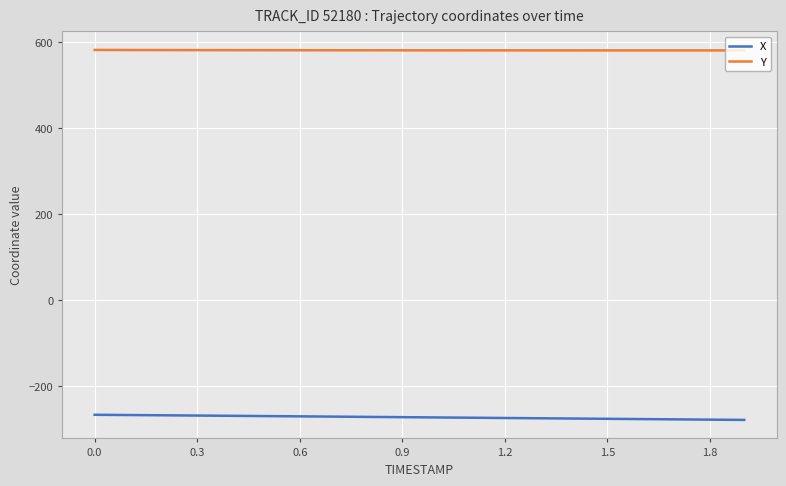

What is the highest value of the X series?

-266.2